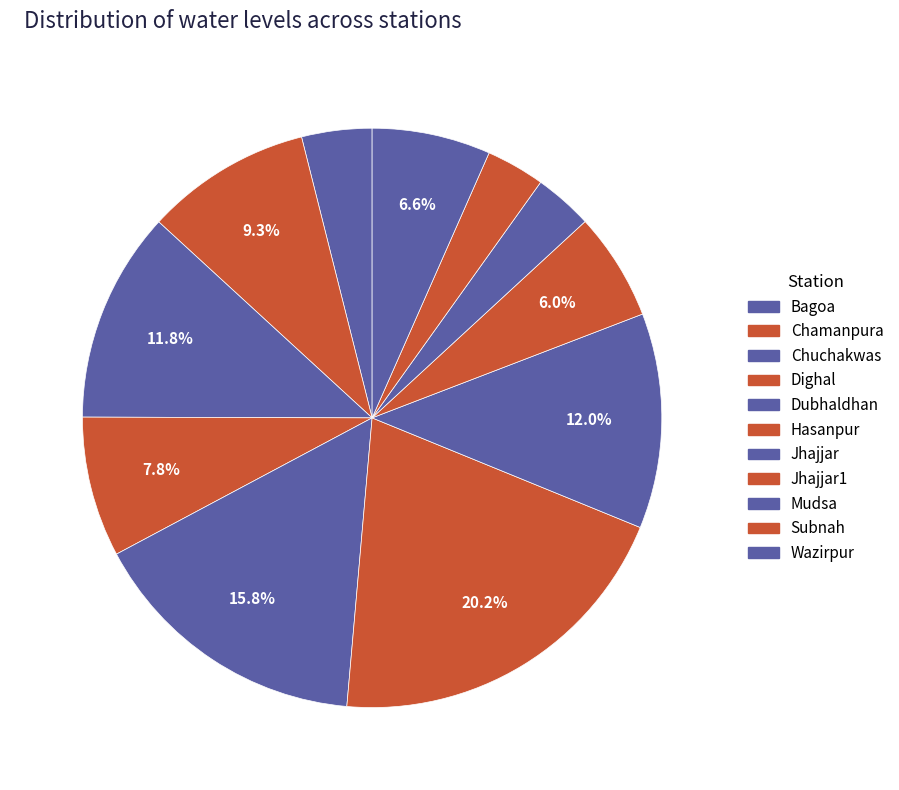

To the nearest percent, what percentage of the pie is Subnah?

3%